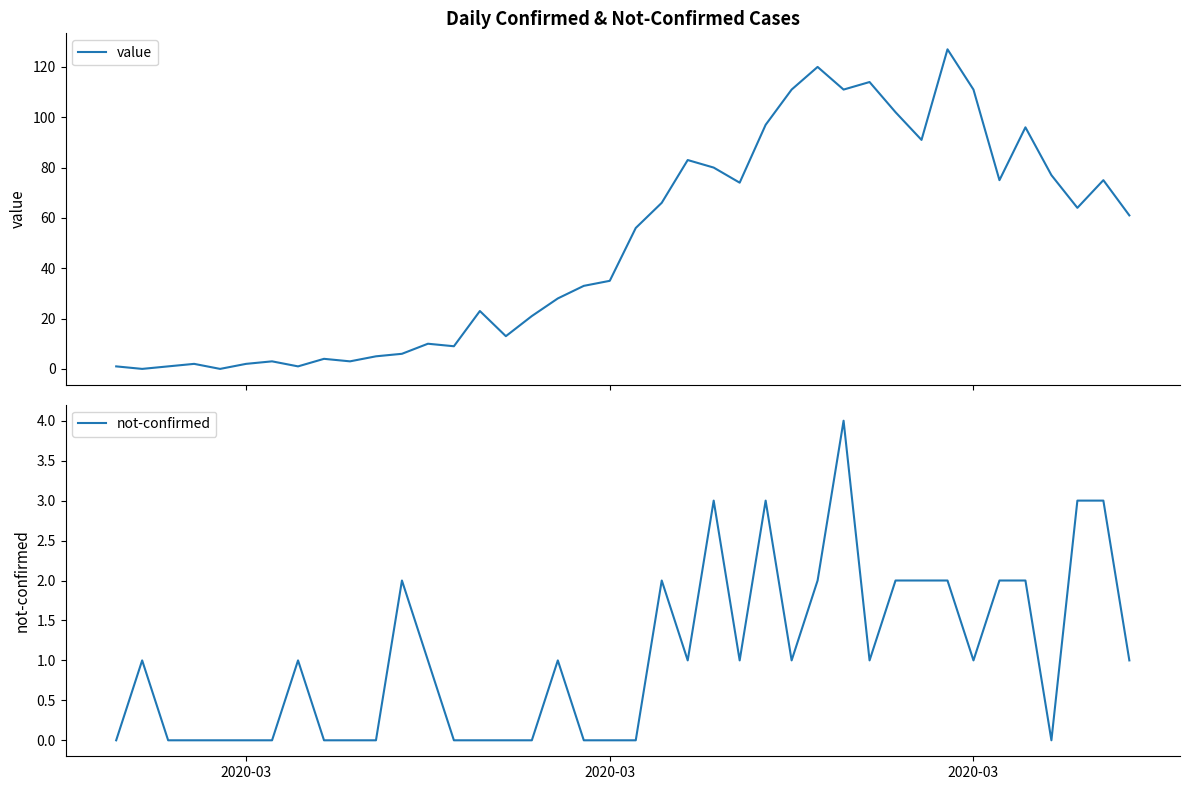

Does the chart have visible grid lines?

No